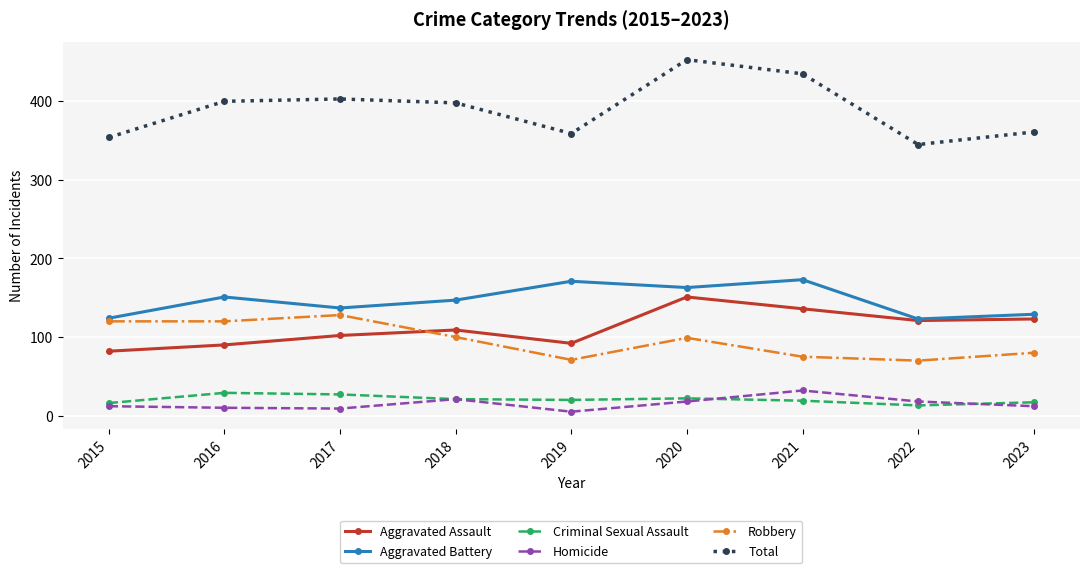

True or false: Aggravated Battery has a value of 147 at 2018.

True